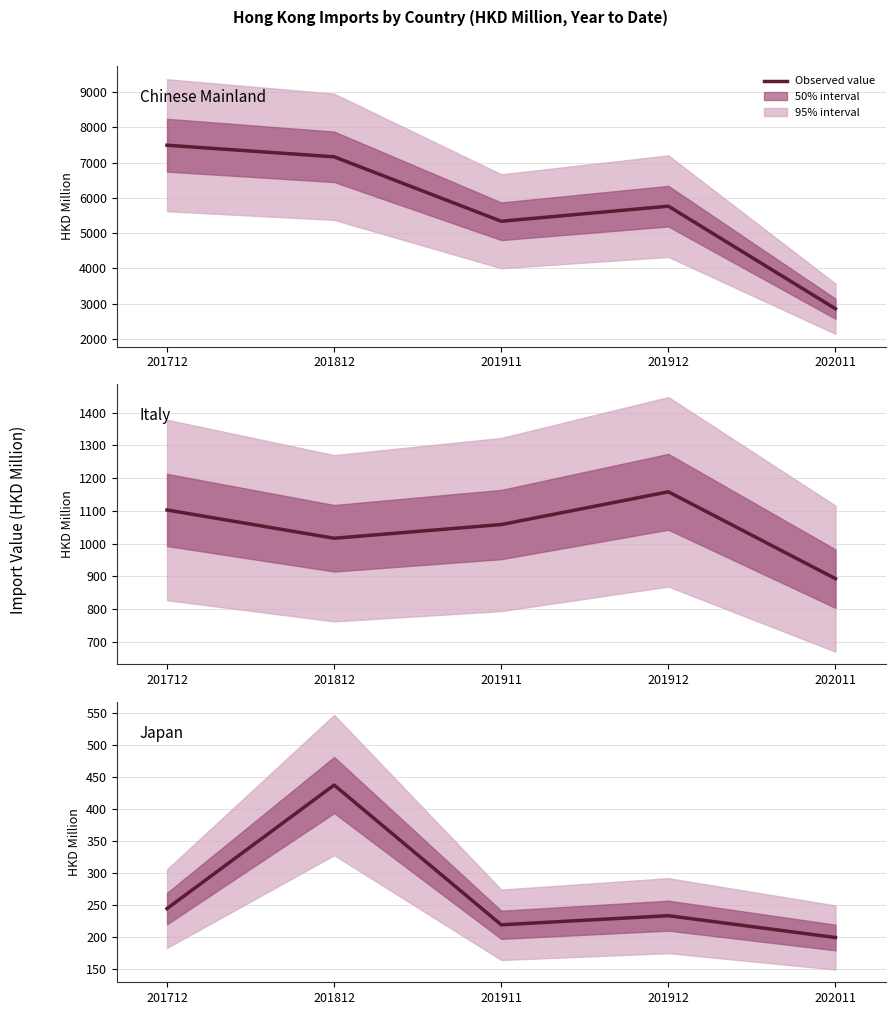

At which category is the sum across all series the highest?

201712